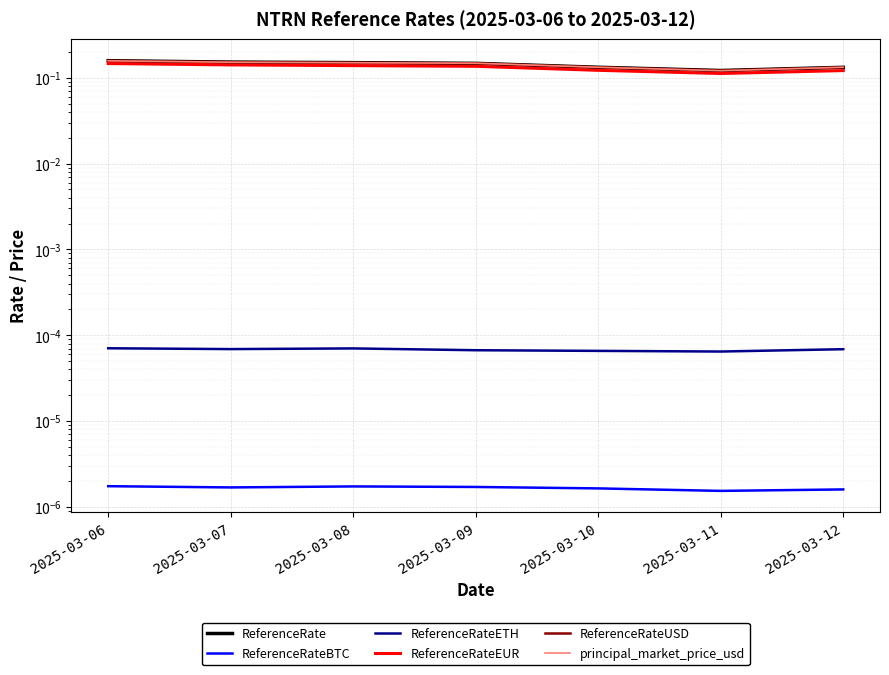

What is the sum of all ReferenceRateUSD values?

1.0